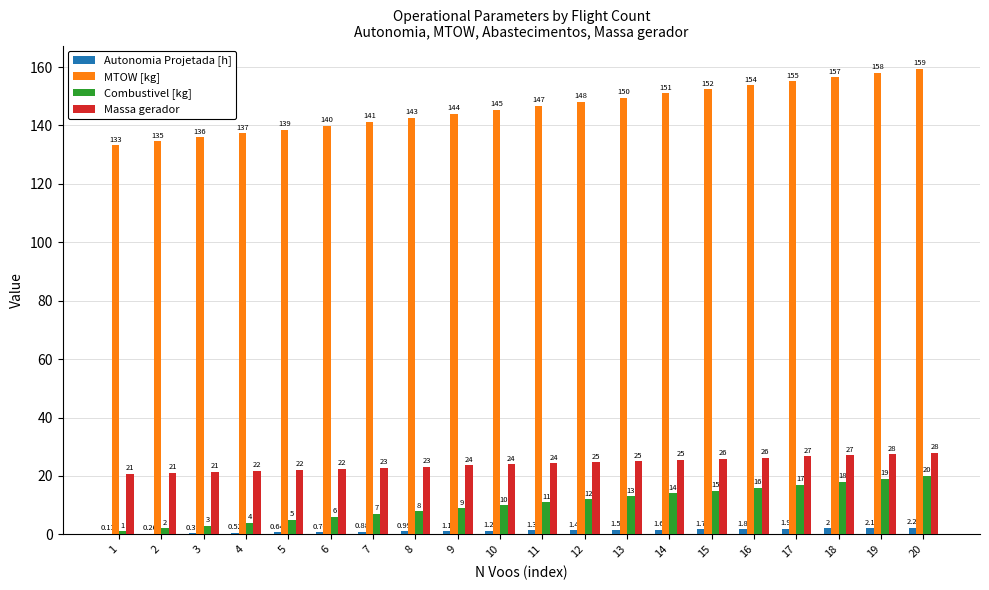

What are all the series names shown in the legend?

Autonomia Projetada [h], MTOW [kg], Combustivel [kg], Massa gerador